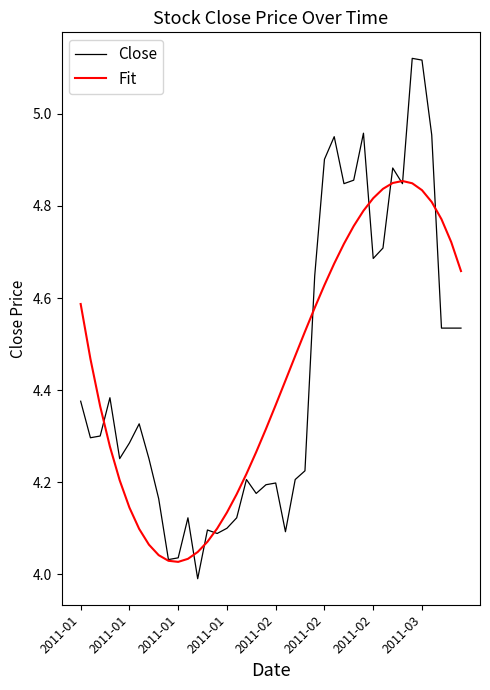

In Close, how many points are higher than both neighbors (excluding endpoints)?

10